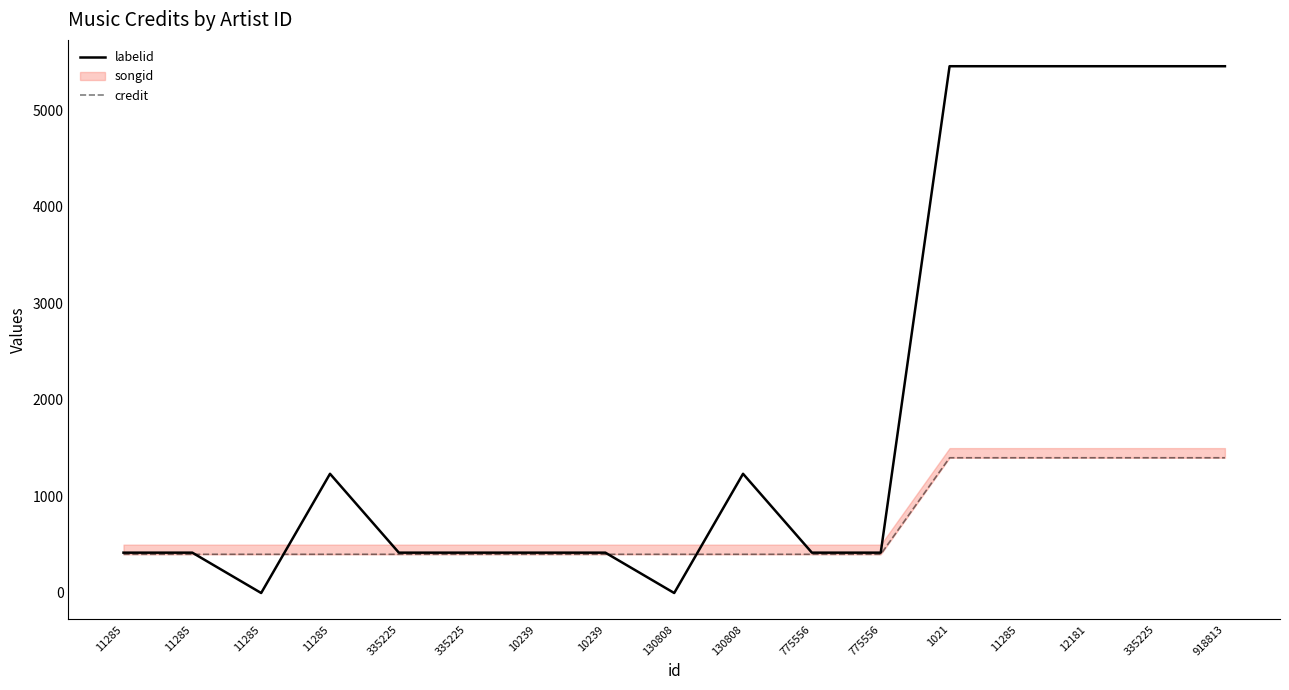

Which series has the largest total across all categories?

labelid